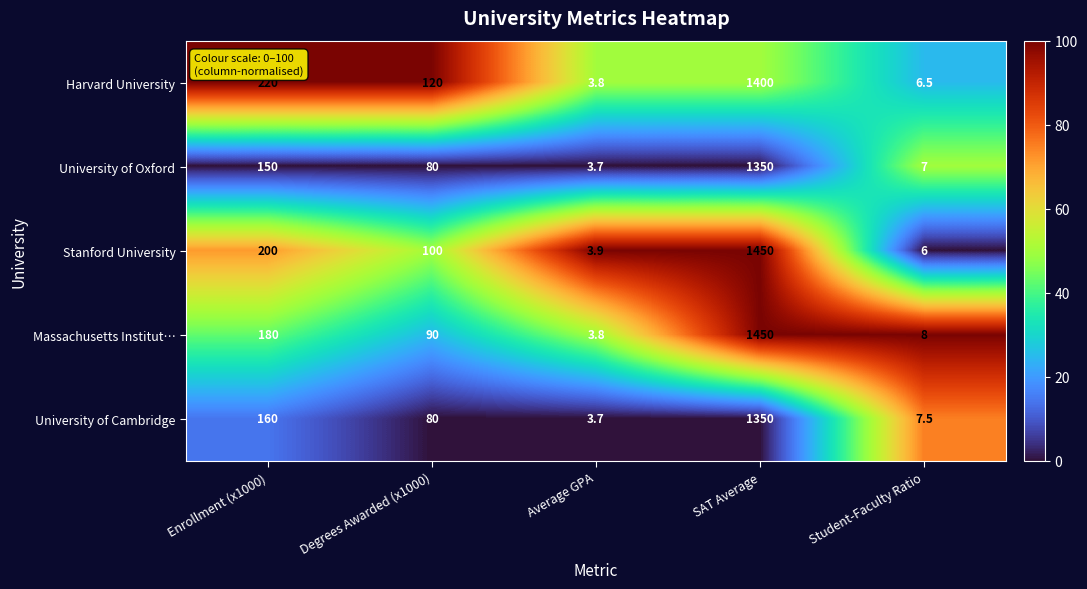

True or false: Stanford University has a value of 1.6 at Student-Faculty Ratio.

False